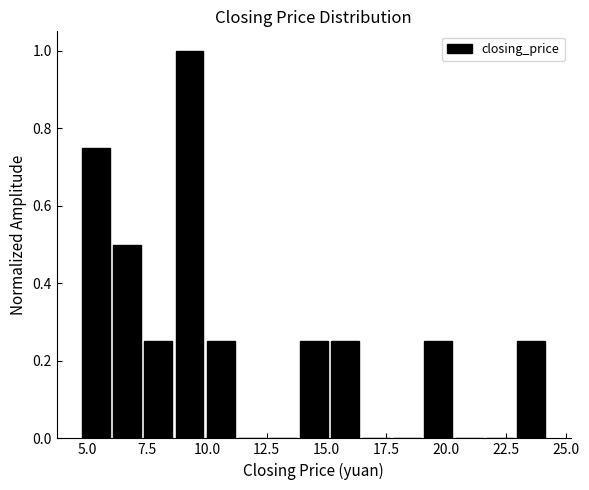

Read against the x-axis, roughly where is the centre of the tallest bar?

9.5